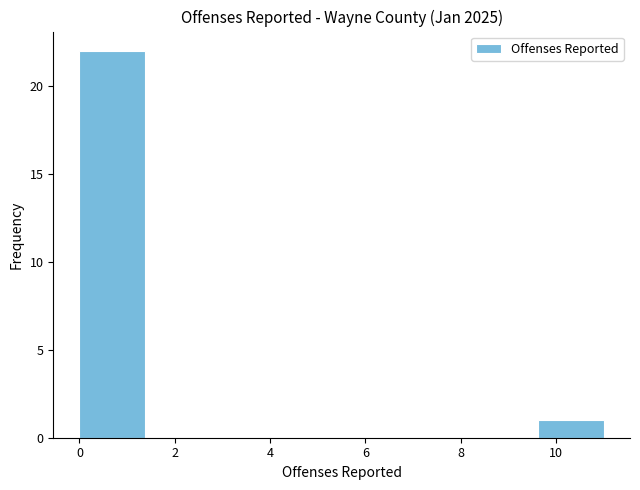

Which range on the x-axis has the tallest bar?

0.0 to 1.4